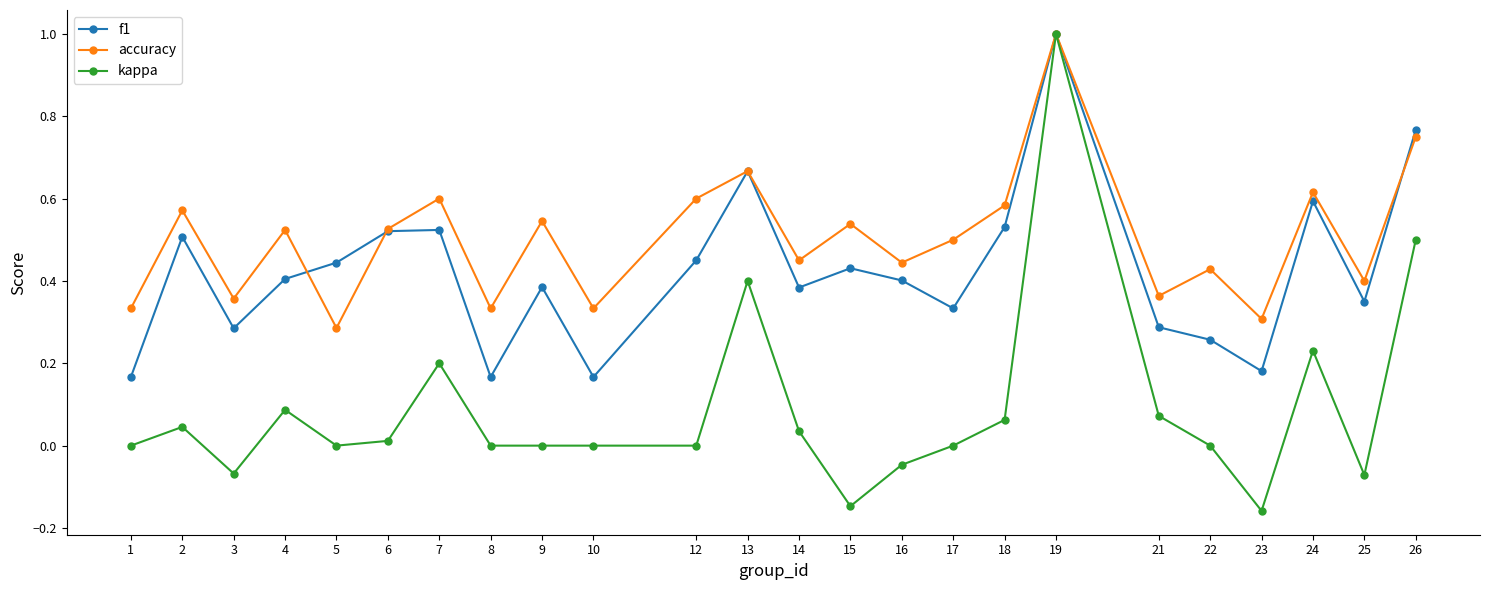

Rank the series by their average value, from highest to lowest.

accuracy, f1, kappa